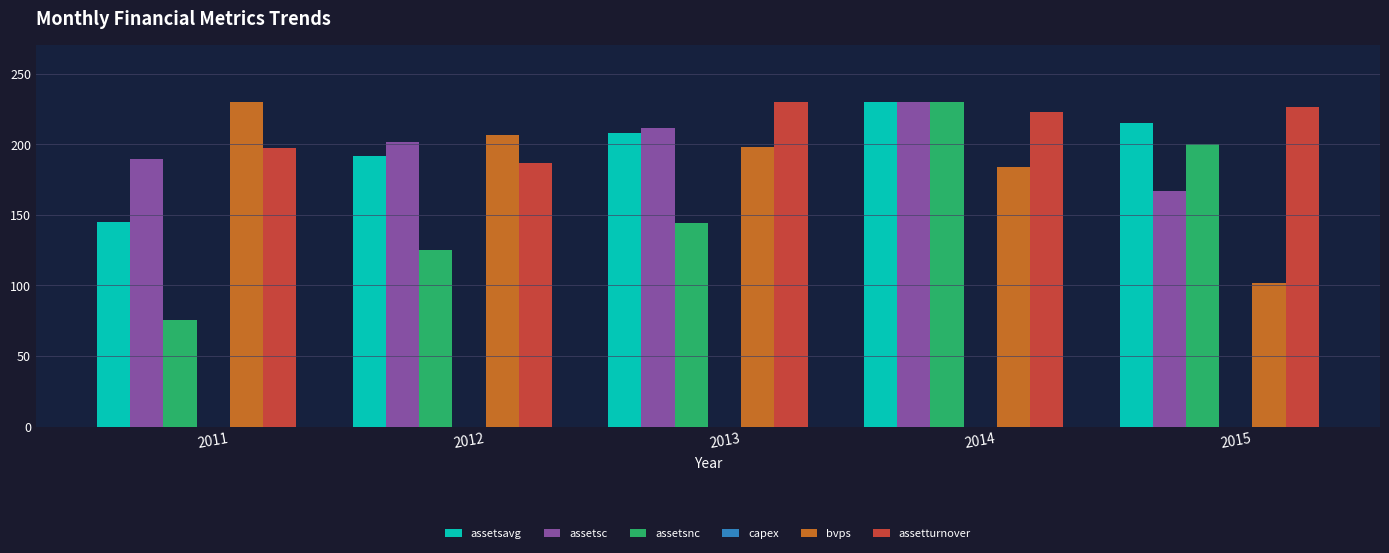

What are all the series names shown in the legend?

assetsavg, assetsc, assetsnc, capex, bvps, assetturnover